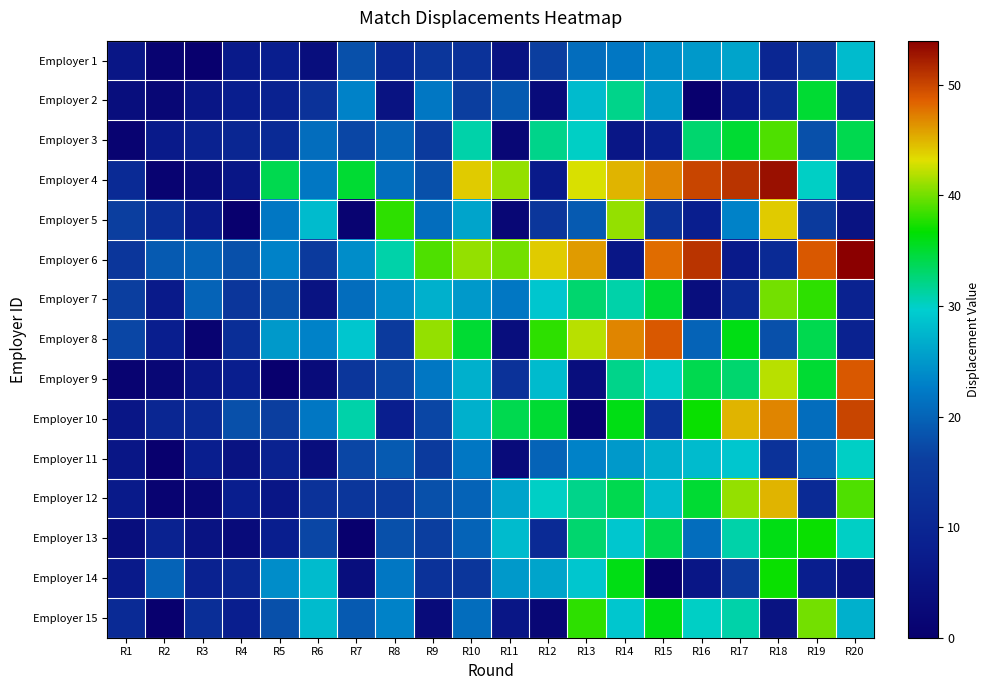

Reading right to left, list all the values displayed in this chart.

Employer 1: R20=28	R19=15	R18=10	R17=26	R16=25	R15=24	R14=22	R13=21	R12=16	R11=5	R10=13	R9=14	R8=11	R7=18	R6=4	R5=8	R4=7	R3=0	R2=1	R1=6
Employer 2: R20=10	R19=35	R18=11	R17=7	R16=0	R15=25	R14=32	R13=28	R12=3	R11=19	R10=16	R9=22	R8=5	R7=23	R6=13	R5=9	R4=8	R3=6	R2=2	R1=4
Employer 3: R20=34	R19=18	R18=39	R17=35	R16=33	R15=8	R14=6	R13=30	R12=32	R11=2	R10=31	R9=15	R8=20	R7=17	R6=21	R5=11	R4=10	R3=9	R2=7	R1=1
Employer 4: R20=8	R19=30	R18=53	R17=51	R16=50	R15=47	R14=45	R13=43	R12=7	R11=41	R10=44	R9=18	R8=21	R7=35	R6=22	R5=34	R4=6	R3=3	R2=1	R1=11
Employer 5: R20=5	R19=15	R18=44	R17=23	R16=8	R15=13	R14=41	R13=19	R12=14	R11=2	R10=26	R9=21	R8=38	R7=1	R6=28	R5=22	R4=0	R3=7	R2=12	R1=16
Employer 6: R20=54	R19=49	R18=11	R17=7	R16=51	R15=48	R14=6	R13=46	R12=44	R11=40	R10=41	R9=39	R8=31	R7=24	R6=15	R5=23	R4=18	R3=20	R2=19	R1=14
Employer 7: R20=9	R19=38	R18=40	R17=11	R16=4	R15=35	R14=31	R13=33	R12=29	R11=22	R10=25	R9=27	R8=24	R7=21	R6=5	R5=18	R4=14	R3=20	R2=7	R1=16
Employer 8: R20=9	R19=34	R18=18	R17=36	R16=20	R15=49	R14=47	R13=42	R12=38	R11=4	R10=35	R9=41	R8=15	R7=29	R6=23	R5=25	R4=12	R3=1	R2=8	R1=17
Employer 9: R20=49	R19=35	R18=42	R17=33	R16=34	R15=30	R14=32	R13=4	R12=28	R11=13	R10=27	R9=22	R8=17	R7=14	R6=3	R5=0	R4=8	R3=6	R2=2	R1=1
Employer 10: R20=50	R19=21	R18=47	R17=45	R16=37	R15=13	R14=36	R13=1	R12=35	R11=34	R10=27	R9=17	R8=8	R7=31	R6=22	R5=16	R4=18	R3=11	R2=10	R1=6
Employer 11: R20=30	R19=21	R18=13	R17=29	R16=28	R15=27	R14=25	R13=23	R12=20	R11=3	R10=22	R9=15	R8=19	R7=17	R6=4	R5=9	R4=5	R3=8	R2=0	R1=6
Employer 12: R20=39	R19=11	R18=45	R17=41	R16=35	R15=28	R14=34	R13=32	R12=30	R11=26	R10=20	R9=18	R8=15	R7=14	R6=13	R5=6	R4=8	R3=2	R2=1	R1=7
Employer 13: R20=30	R19=37	R18=36	R17=31	R16=21	R15=34	R14=29	R13=33	R12=11	R11=28	R10=20	R9=16	R8=18	R7=0	R6=17	R5=8	R4=3	R3=5	R2=9	R1=4
Employer 14: R20=5	R19=8	R18=37	R17=15	R16=6	R15=0	R14=36	R13=29	R12=26	R11=25	R10=14	R9=13	R8=22	R7=4	R6=28	R5=24	R4=10	R3=9	R2=20	R1=7
Employer 15: R20=27	R19=40	R18=5	R17=31	R16=30	R15=36	R14=29	R13=38	R12=2	R11=6	R10=21	R9=3	R8=23	R7=19	R6=28	R5=18	R4=8	R3=12	R2=0	R1=11